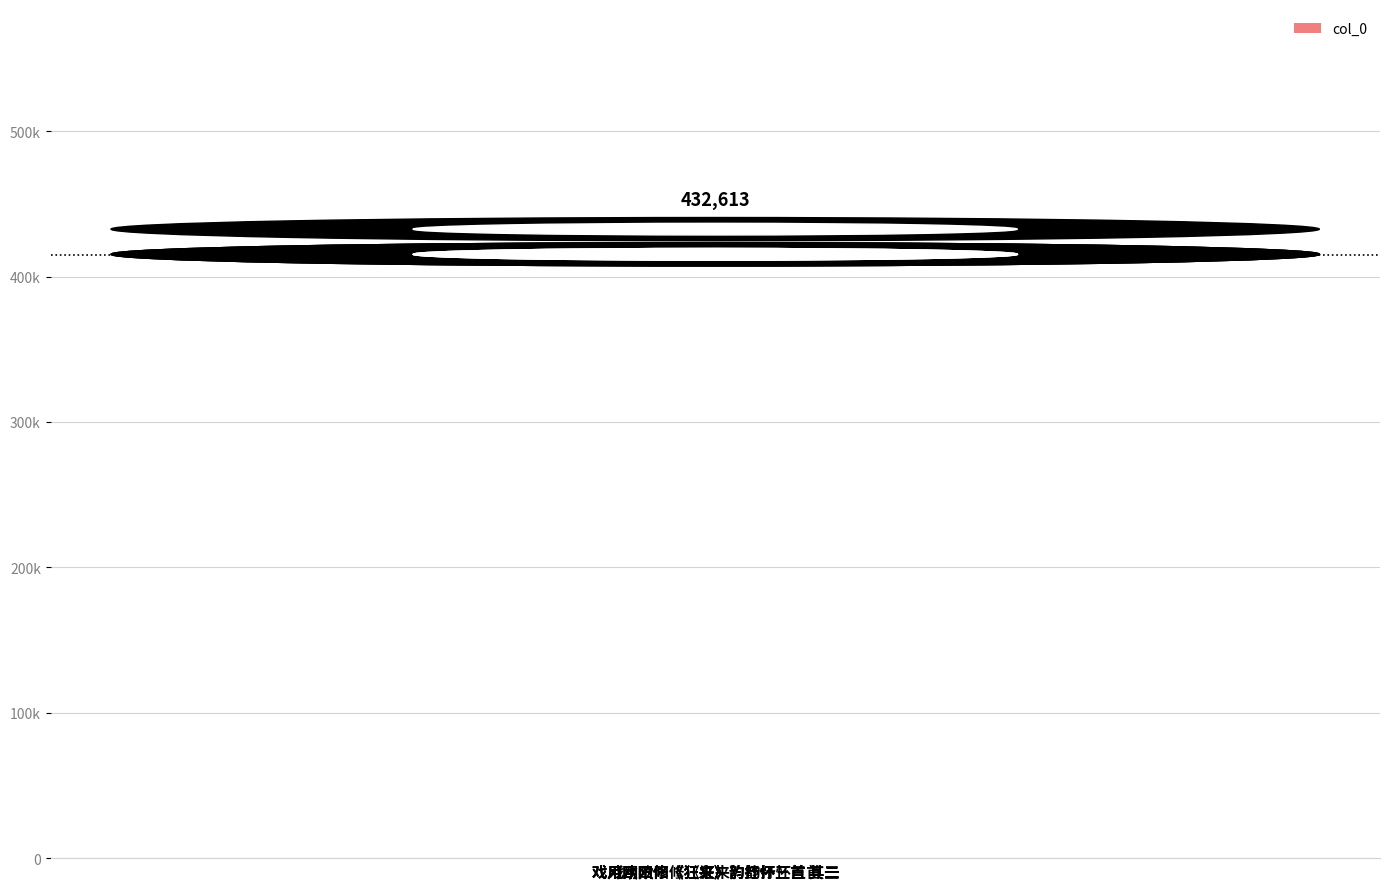

What is the label of the 2nd bar from the right?

戏用欧阳修《狂来》韵抒怀三首 其二